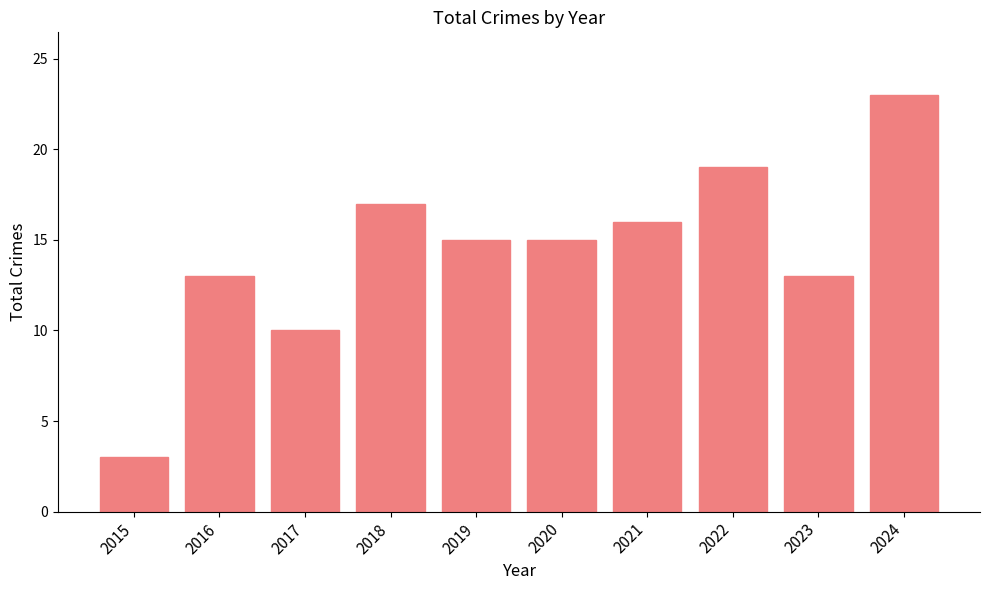

How many categories are shown in the chart?

10